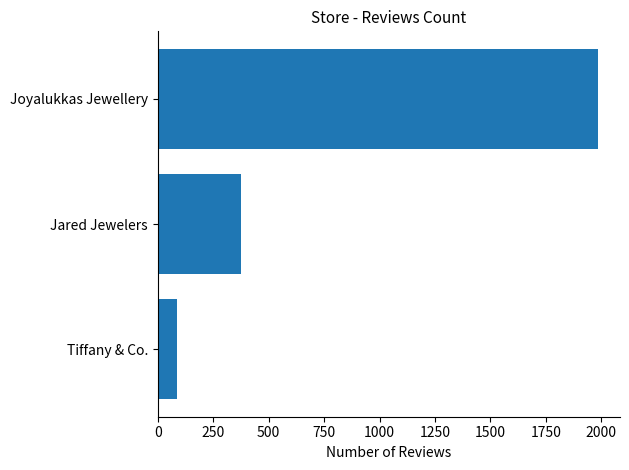

Between Jared Jewelers and Tiffany & Co., which is larger?

Jared Jewelers